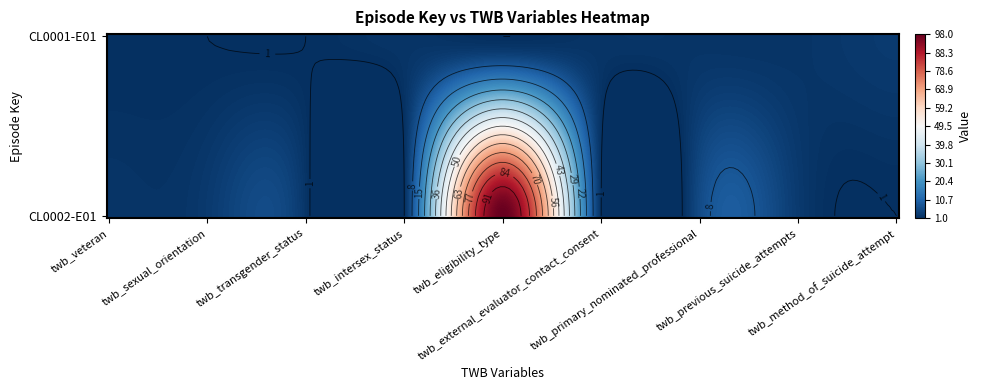

What is the maximum value shown in the chart?

98